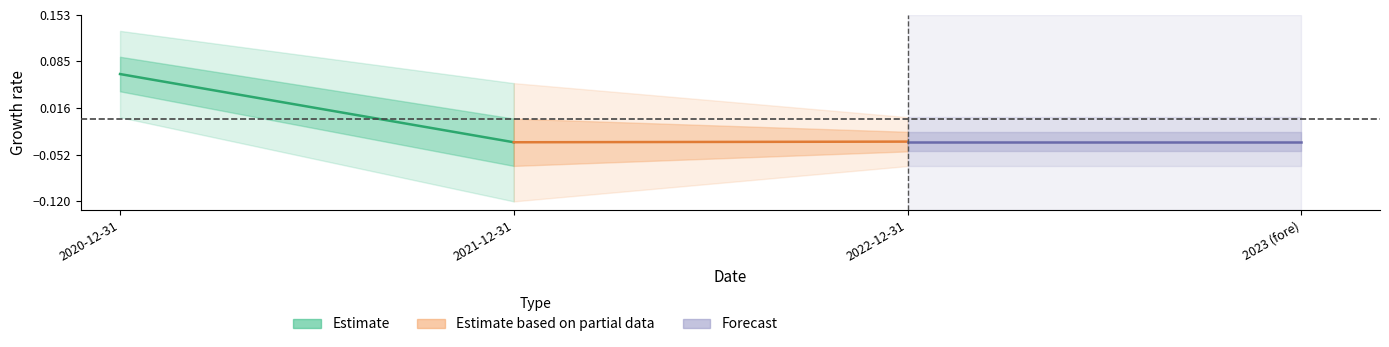

True or false: Estimate based on partial data has a value of -0.1 at 2021-12-31.

False